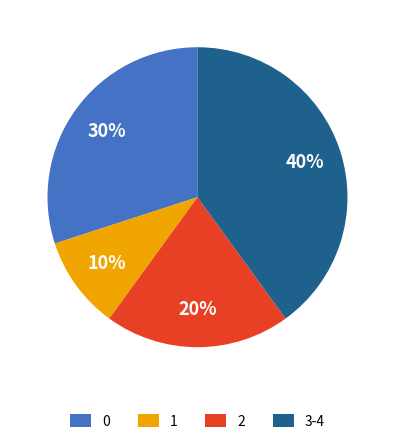

What is the ratio of the value at 3-4 to the value at 2?

2.0